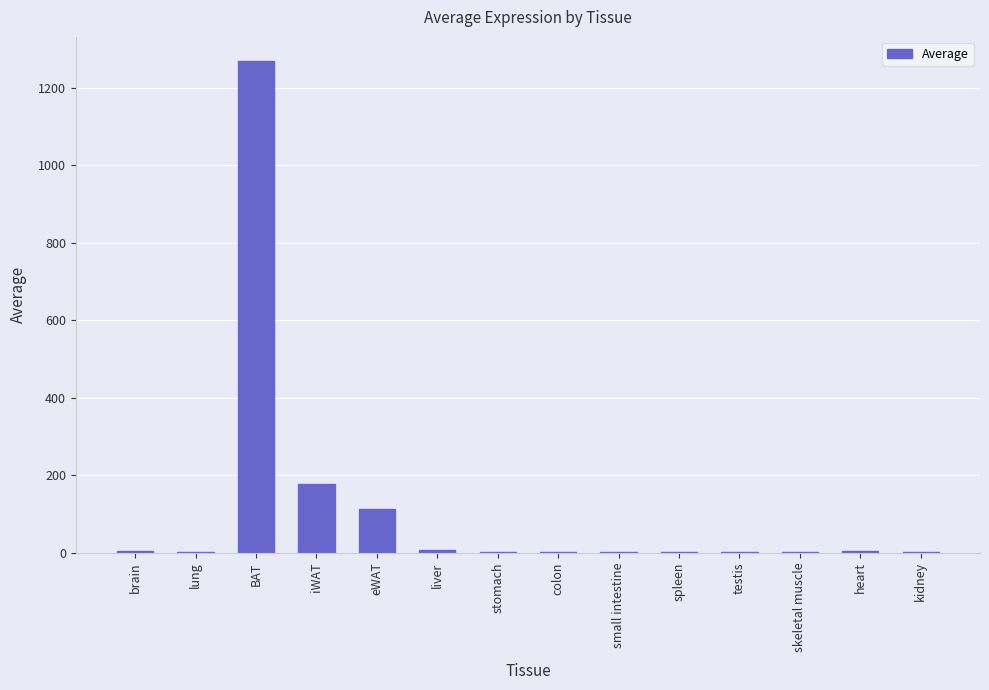

Which category has the highest value across all series?

BAT